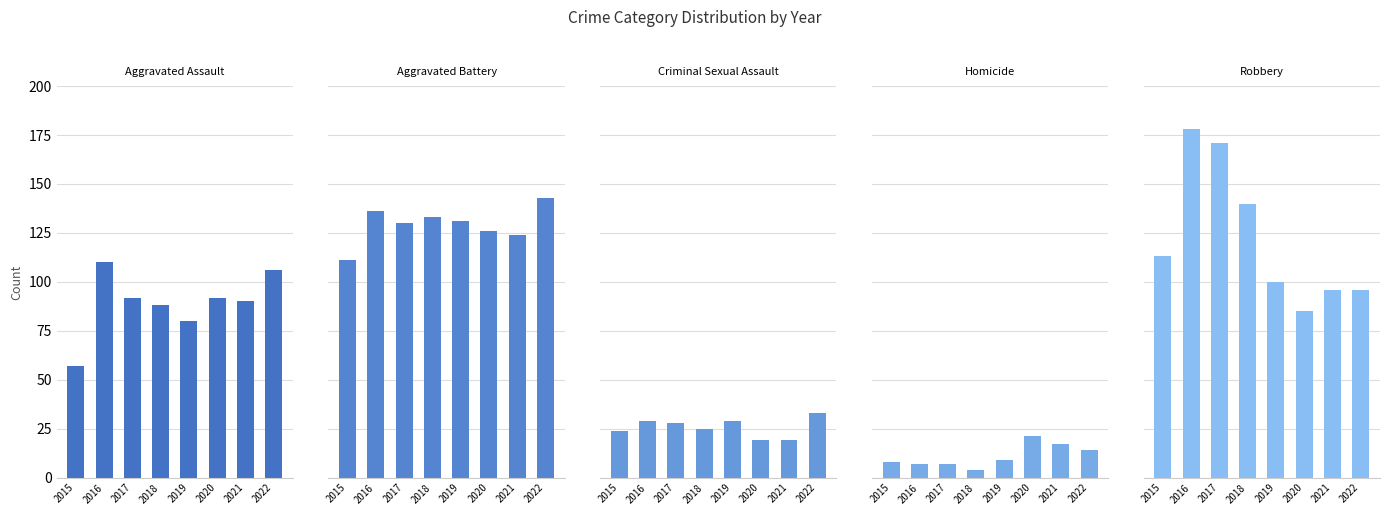

Reading left to right, transcribe all the data shown in this chart.

Aggravated Assault: 2015=57	2016=110	2017=92	2018=88	2019=80	2020=92	2021=90	2022=106
Aggravated Battery: 2015=111	2016=136	2017=130	2018=133	2019=131	2020=126	2021=124	2022=143
Criminal Sexual Assault: 2015=24	2016=29	2017=28	2018=25	2019=29	2020=19	2021=19	2022=33
Homicide: 2015=8	2016=7	2017=7	2018=4	2019=9	2020=21	2021=17	2022=14
Robbery: 2015=113	2016=178	2017=171	2018=140	2019=100	2020=85	2021=96	2022=96